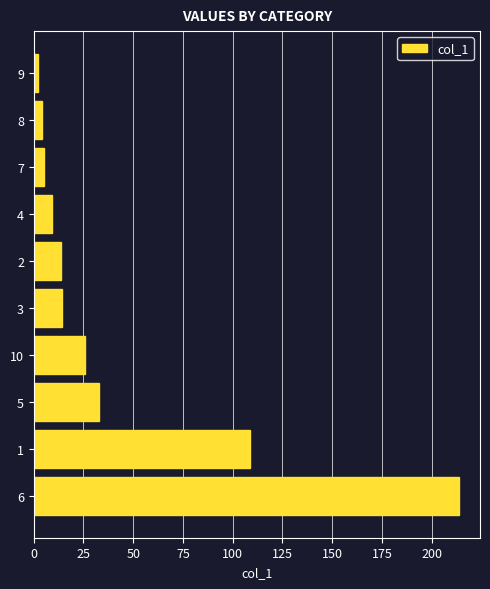

What is the difference between the maximum and minimum values?

211.6